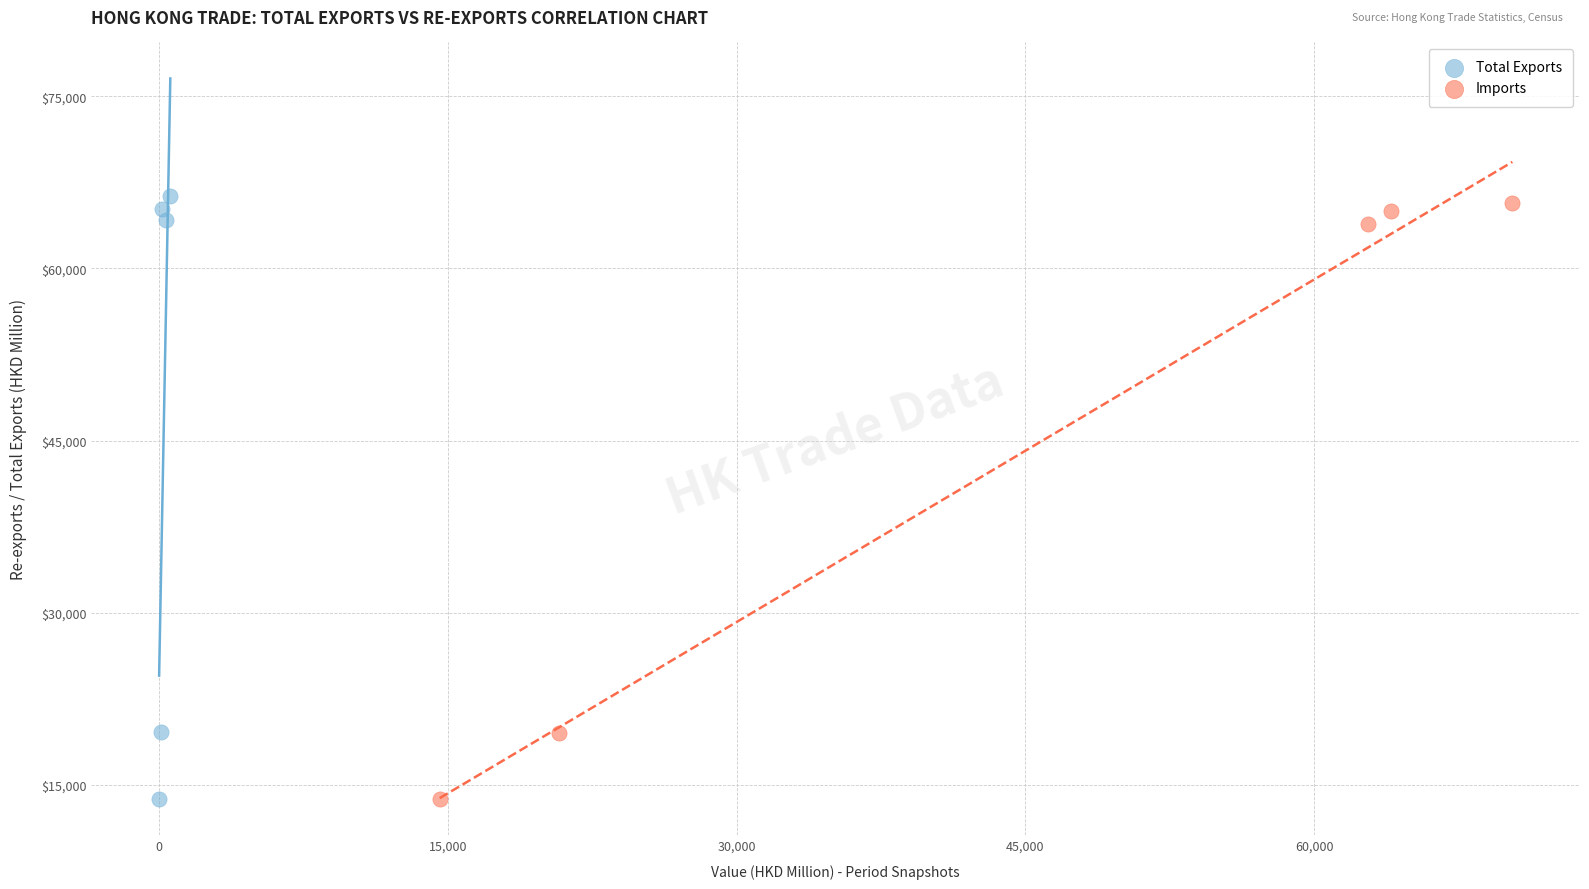

What are all the series names shown in the legend?

Total Exports, Imports